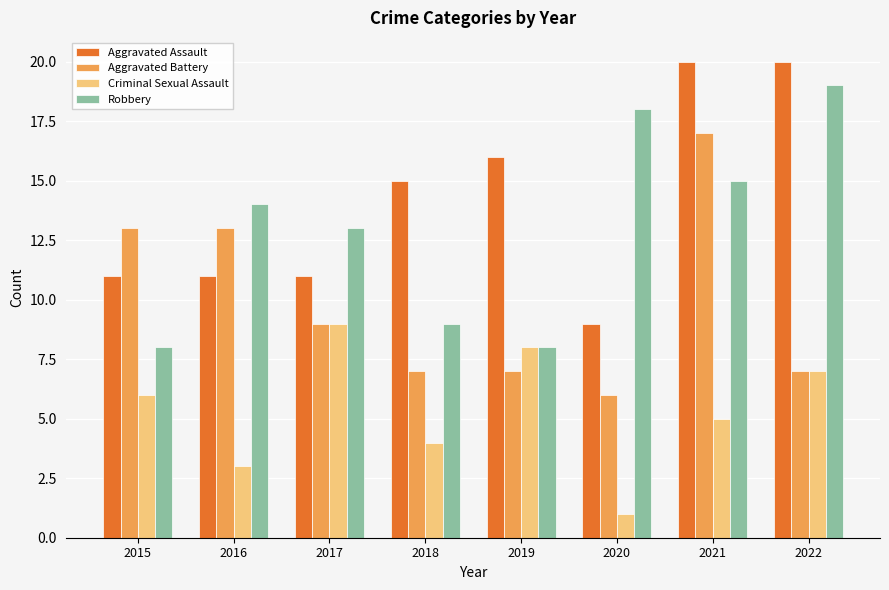

The value of Criminal Sexual Assault at 2019 is 13. True or false?

False